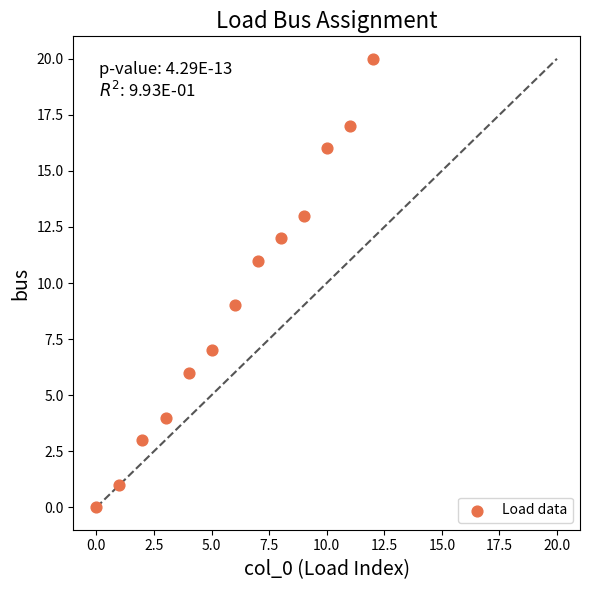

What is the range of Y values (max minus min)?

20